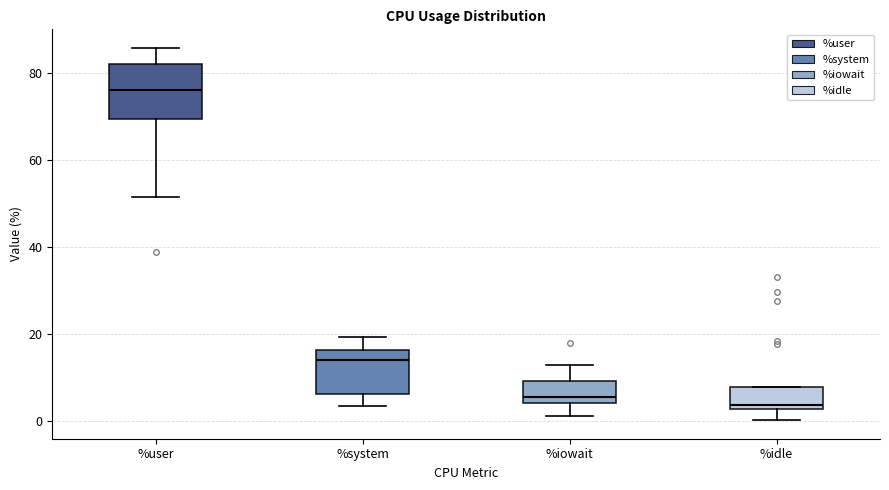

Where does the median line of the box for %system sit on the y-axis? The values are not printed on the chart, so give them approximately, as read against the axis.

14